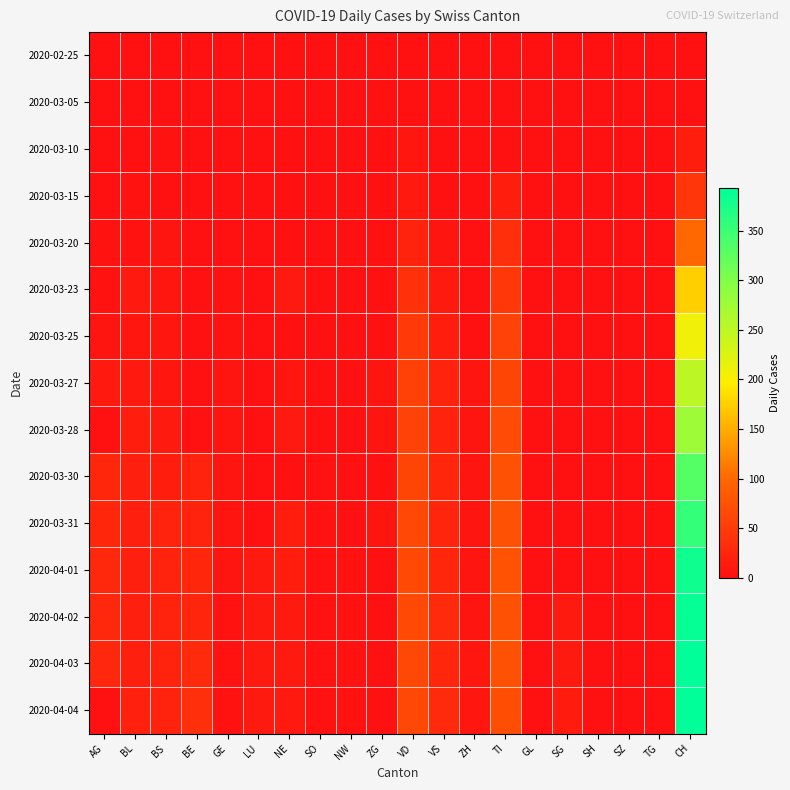

How many distinct data groups are displayed?

15